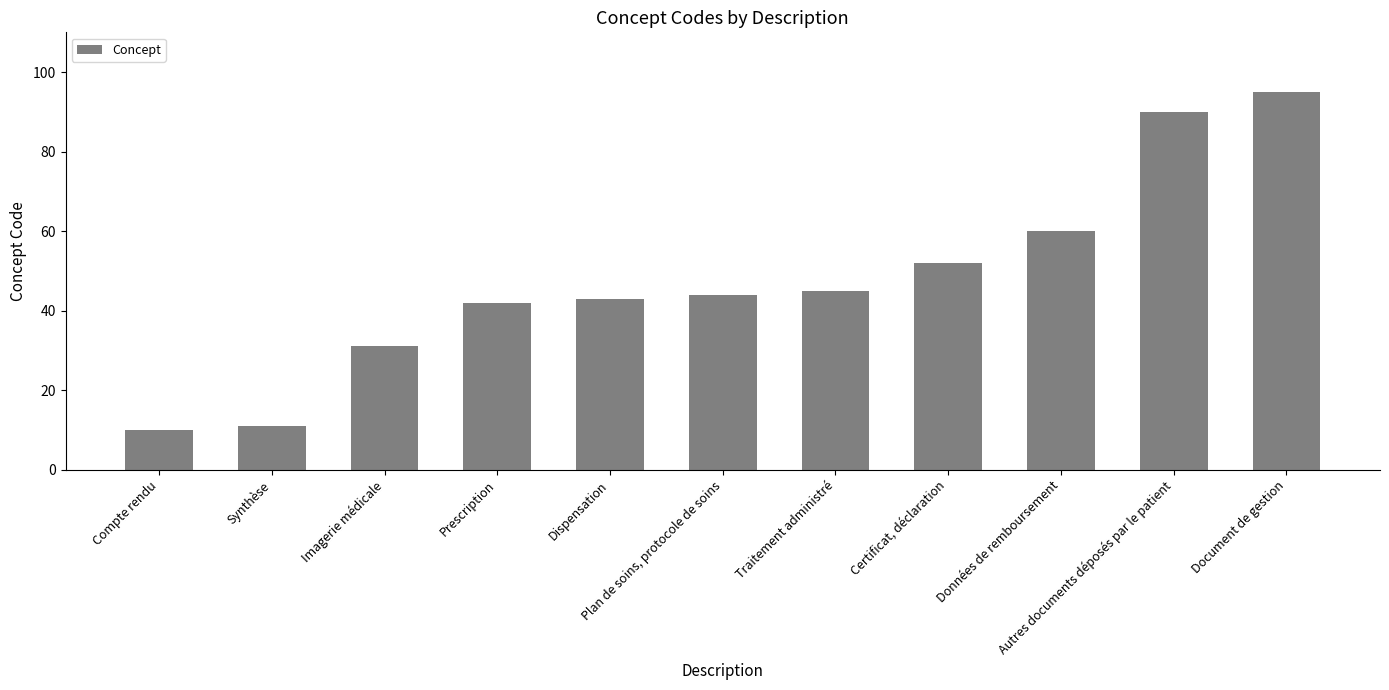

What is the change in value from Prescription to Dispensation?

+1